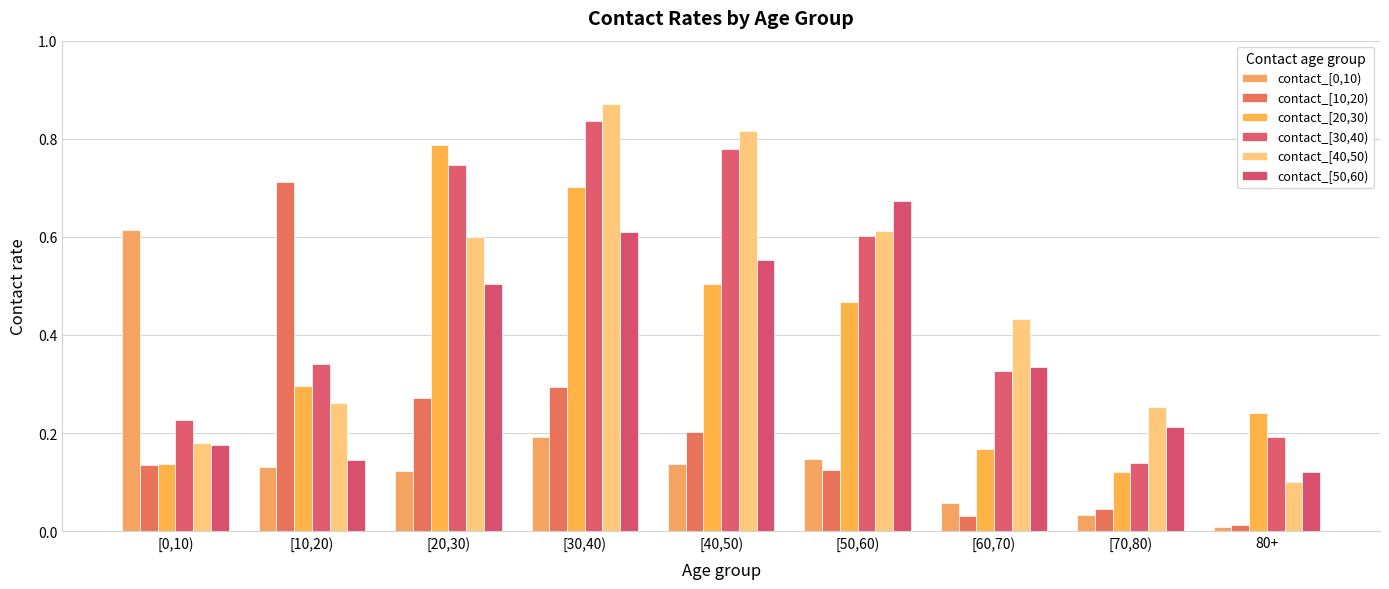

What is the difference between the highest and lowest values at 80+?

0.2